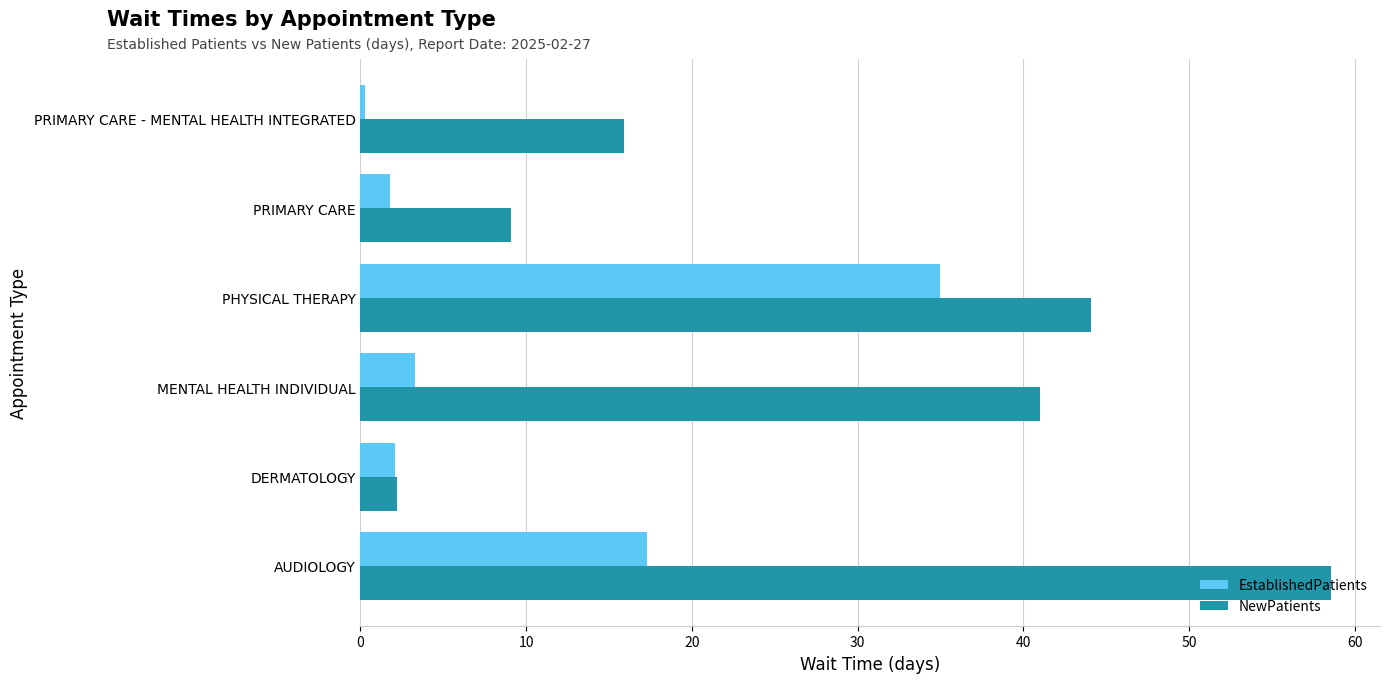

Rank the categories by NewPatients value from lowest to highest.

DERMATOLOGY, PRIMARY CARE, PRIMARY CARE - MENTAL HEALTH INTEGRATED, MENTAL HEALTH INDIVIDUAL, PHYSICAL THERAPY, AUDIOLOGY